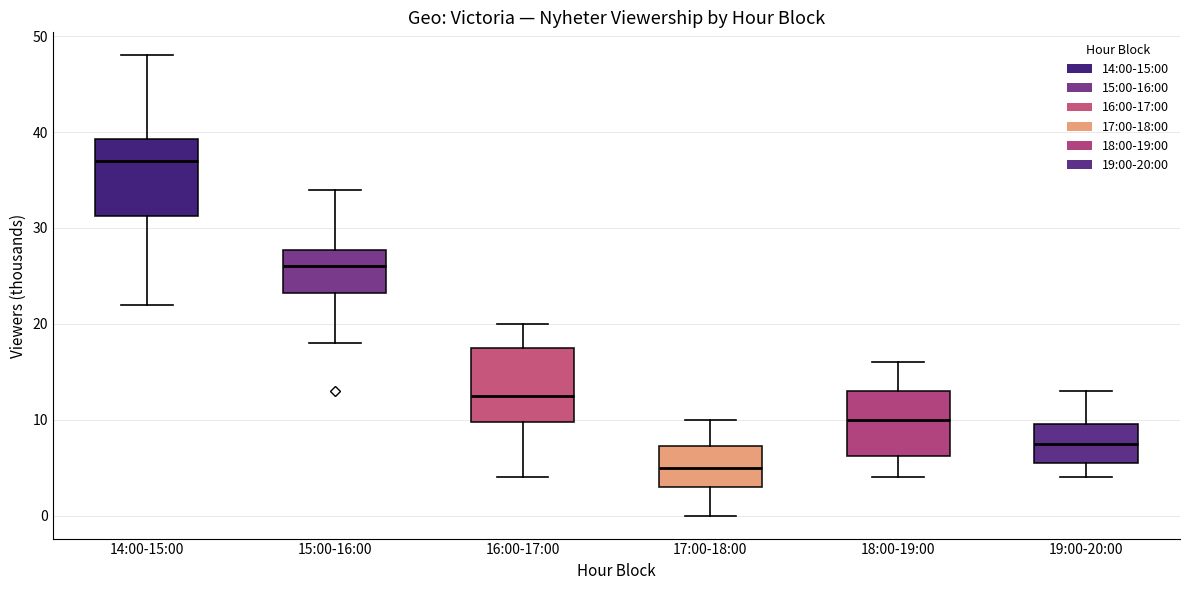

Where does the lower whisker of the box for 16:00-17:00 end on the y-axis? The values are not printed on the chart, so give them approximately, as read against the axis.

4